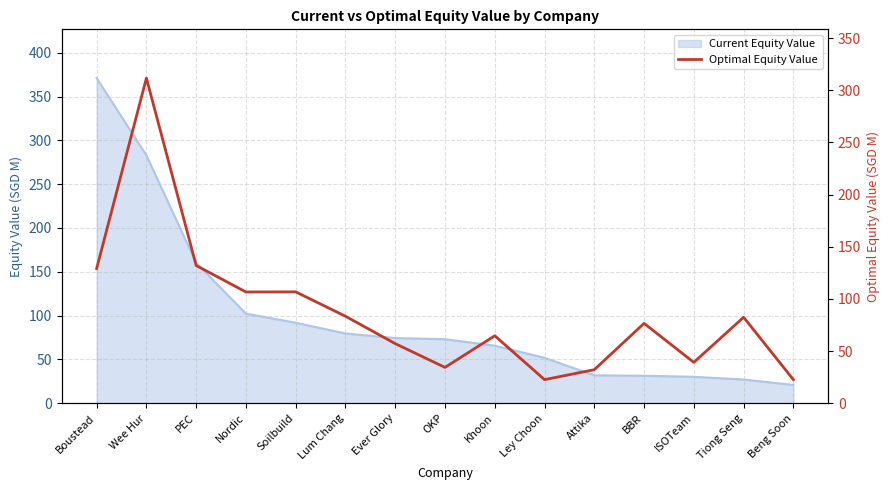

Is it true that the value at Ley Choon is 22.7?

True